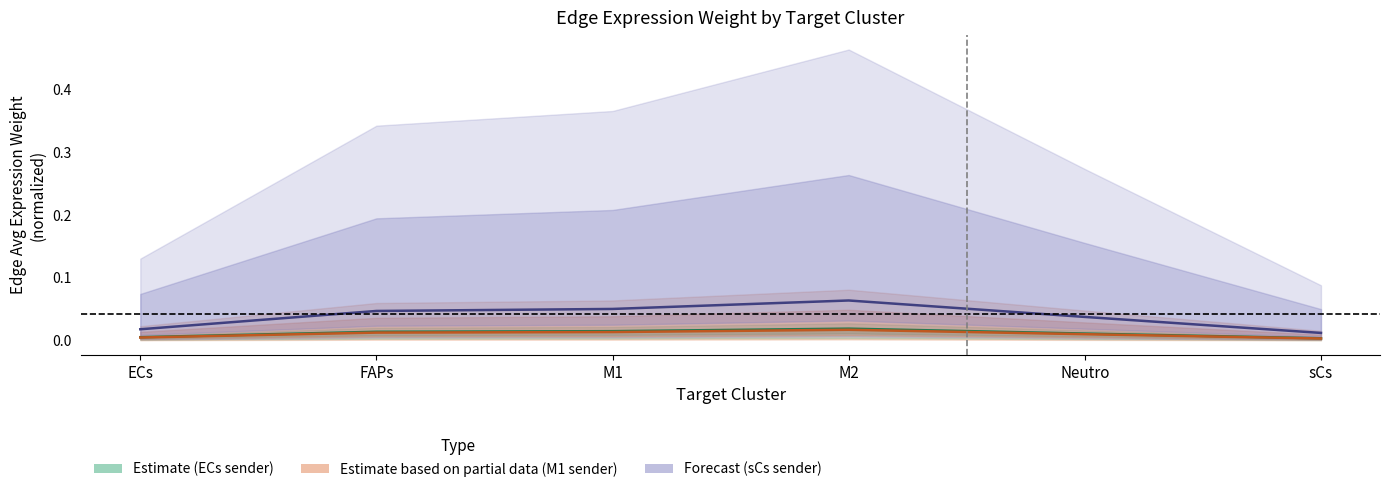

Reading left to right, transcribe all the data shown in this chart.

Estimate (ECs sender): 0.0	0.0	0.0	0.0	0.0	0.0
Estimate based on partial data (M1 sender): 0.0	0.0	0.0	0.0	0.0	0.0
Forecast (sCs sender): 0.0	0.0	0.1	0.1	0.0	0.0